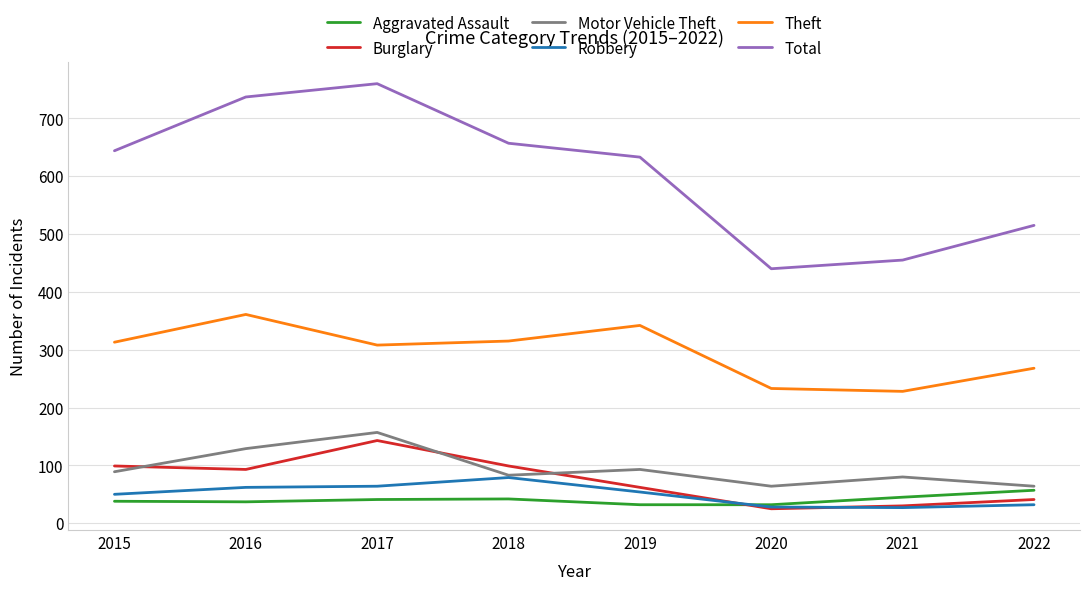

Is it true that Robbery equals 54 at 2019?

True